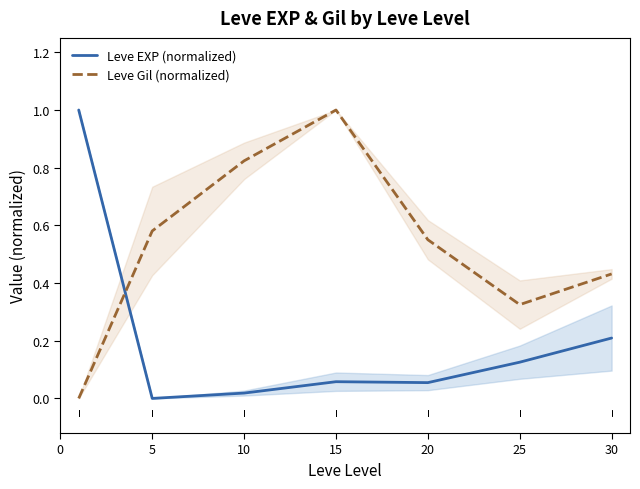

Does the chart display data point markers on the line(s)?

No